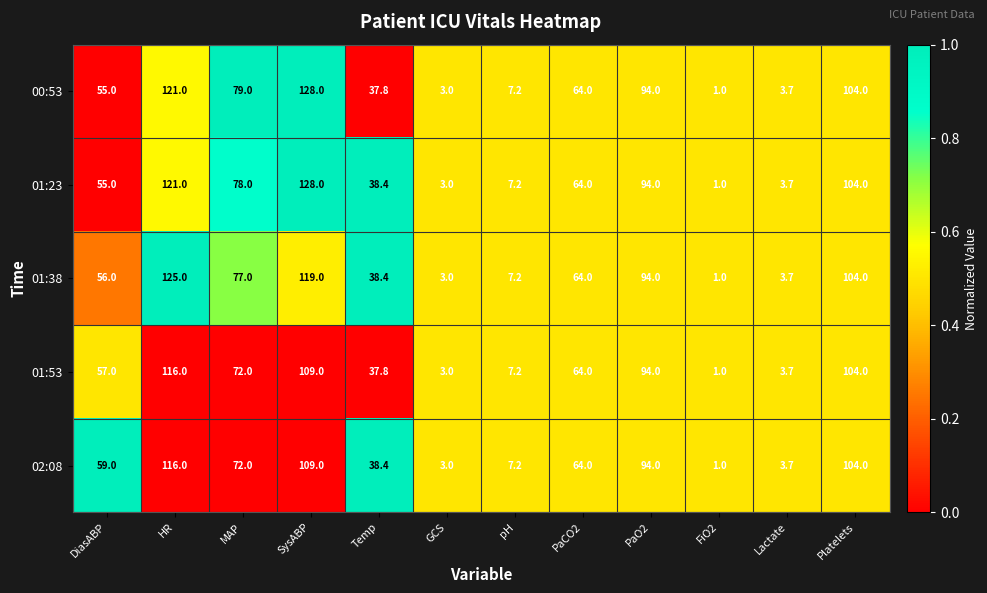

What is the average value of the 01:53 series?

55.7